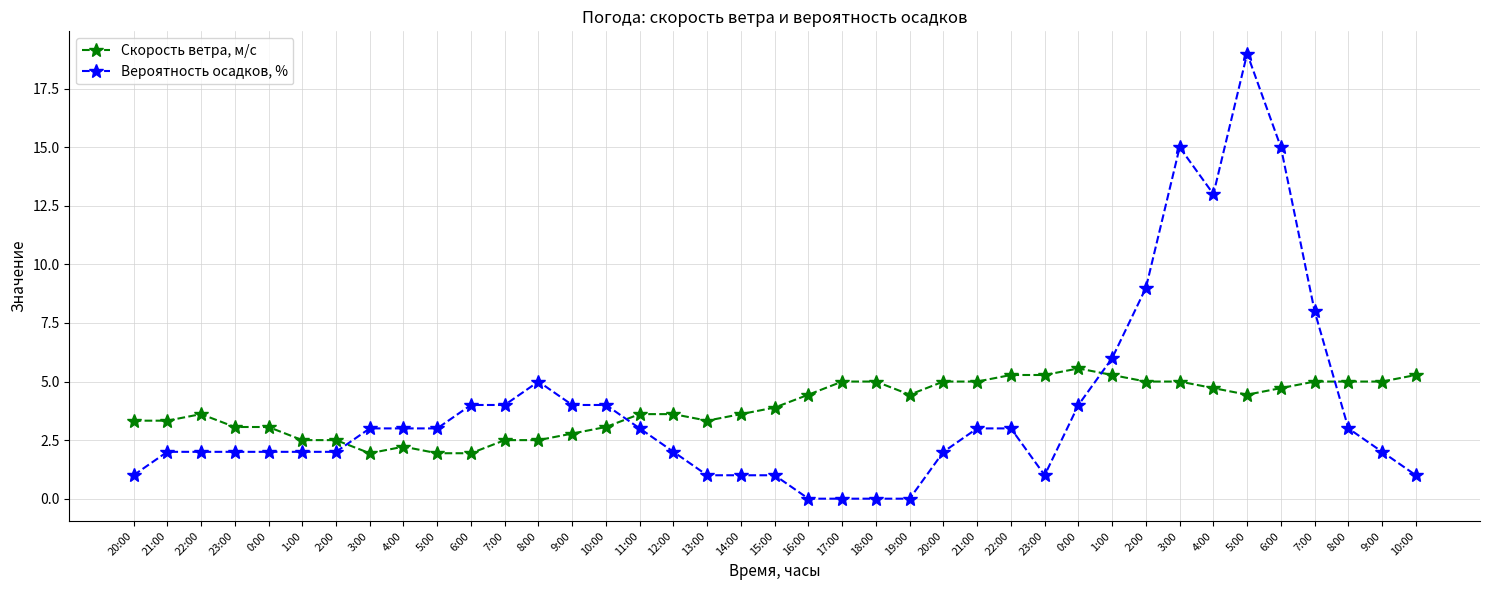

The Вероятность осадков, % series shows 3.0 at 22:00. True or false?

True